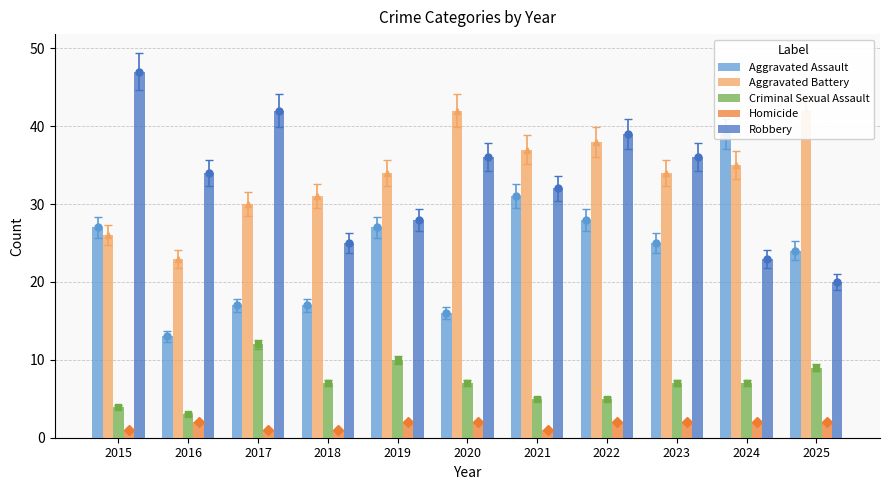

Rank the categories by Aggravated Assault value from lowest to highest.

2016, 2020, 2017, 2018, 2025, 2023, 2015, 2019, 2022, 2021, 2024